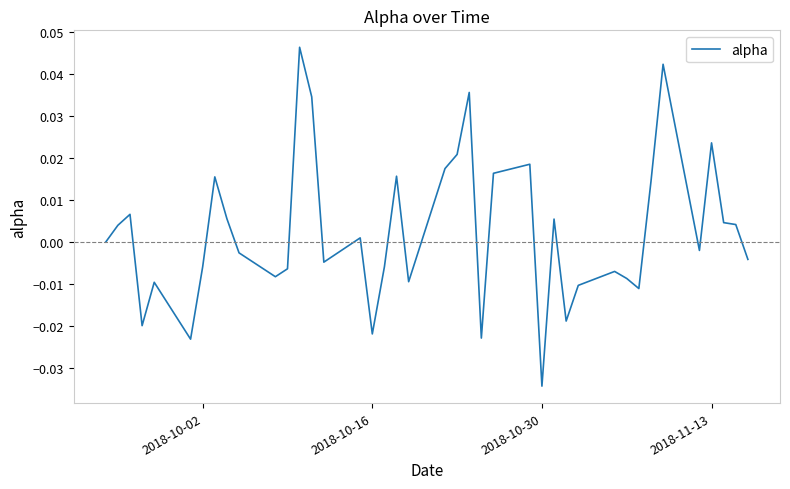

Does the chart display data point markers on the line(s)?

No